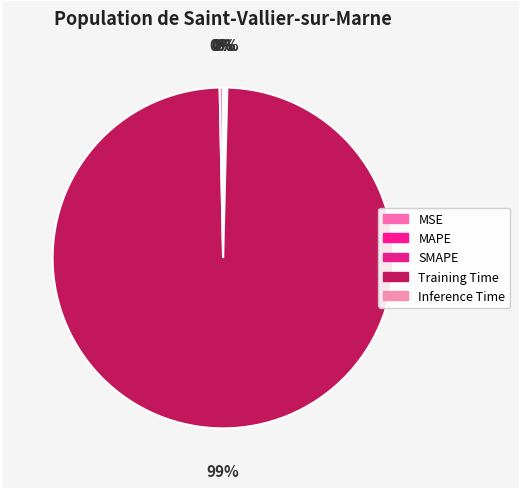

Rank the categories by value from lowest to highest.

MSE, SMAPE, MAPE, Inference Time, Training Time